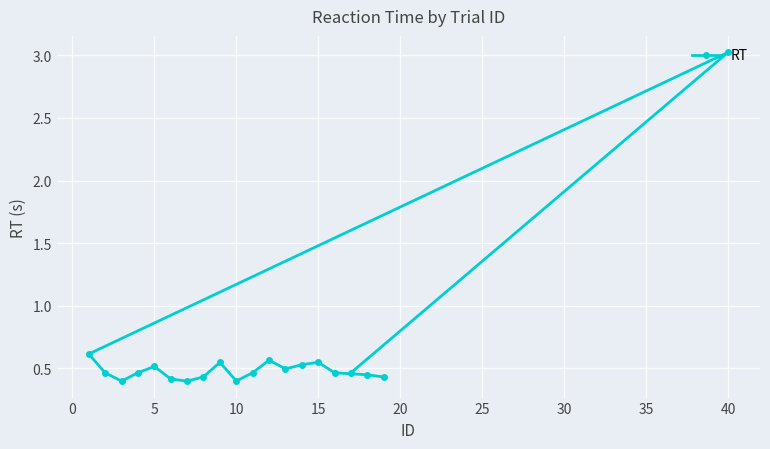

The chart shows a value of 0.4 at 10. True or false?

True